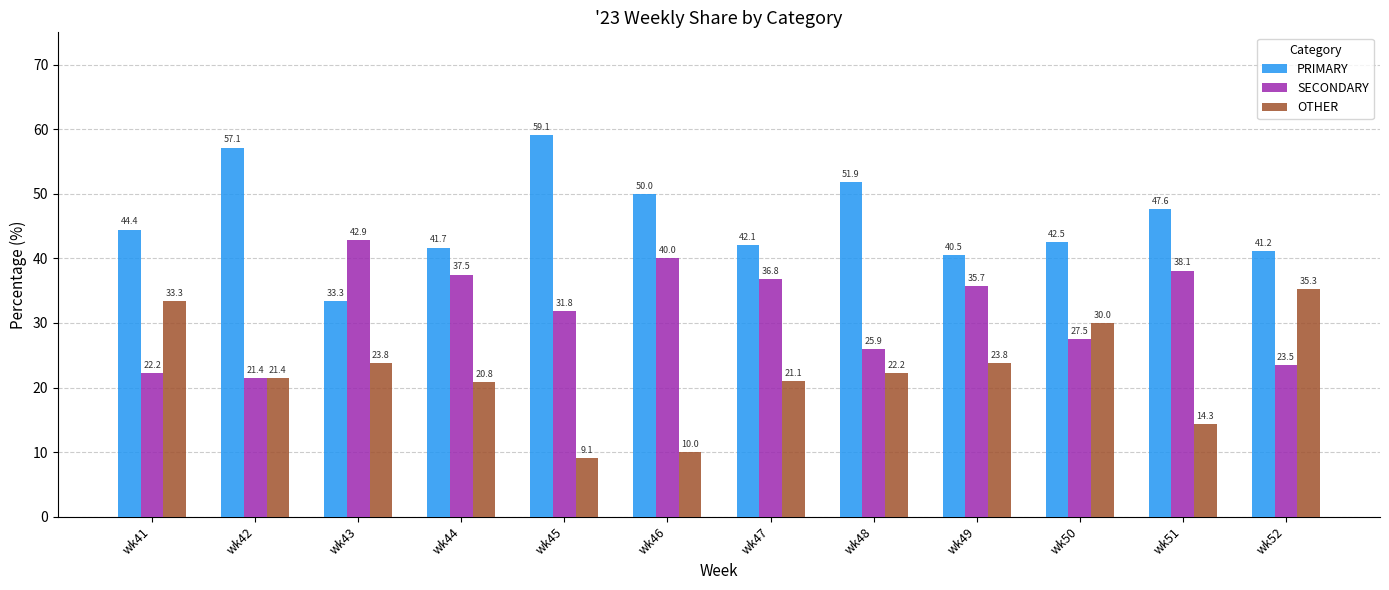

How many data points in OTHER are less than 22?

6